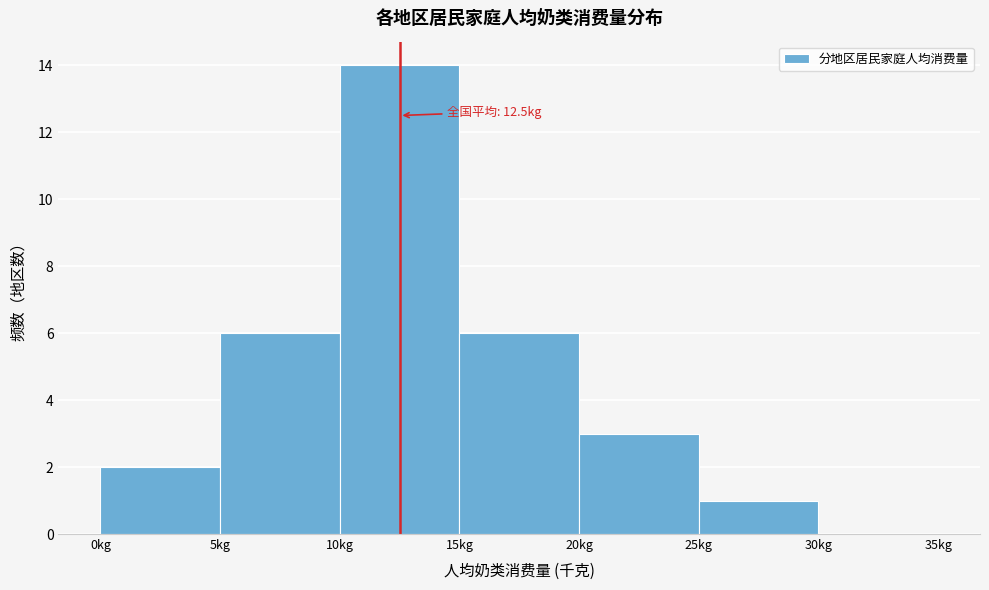

Which range on the x-axis has the tallest bar?

10 to 15